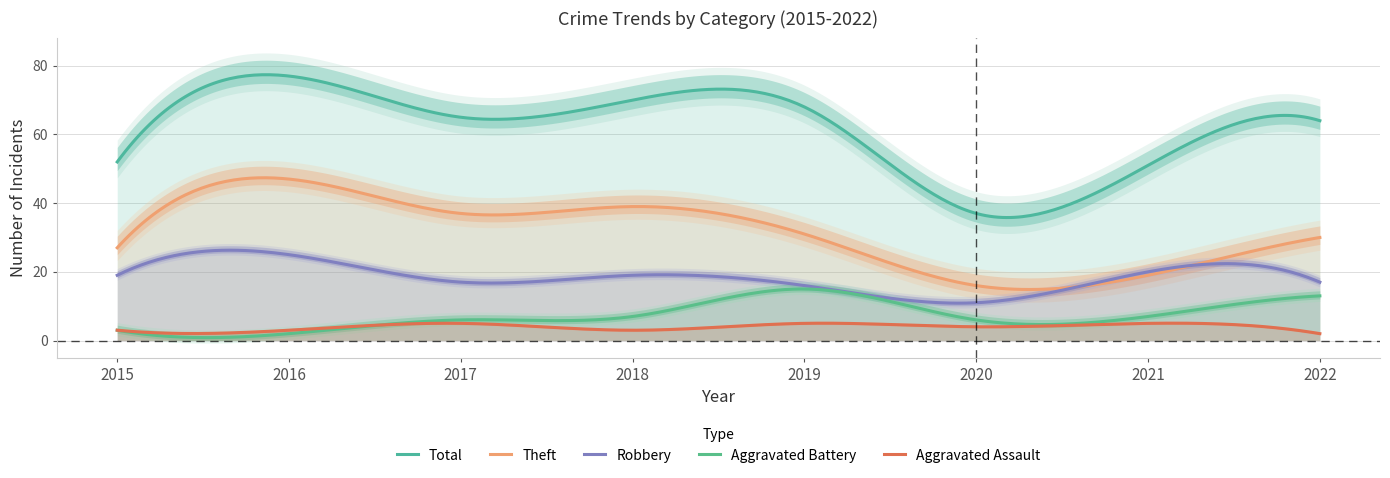

True or false: Total and Theft intersect in this chart.

False